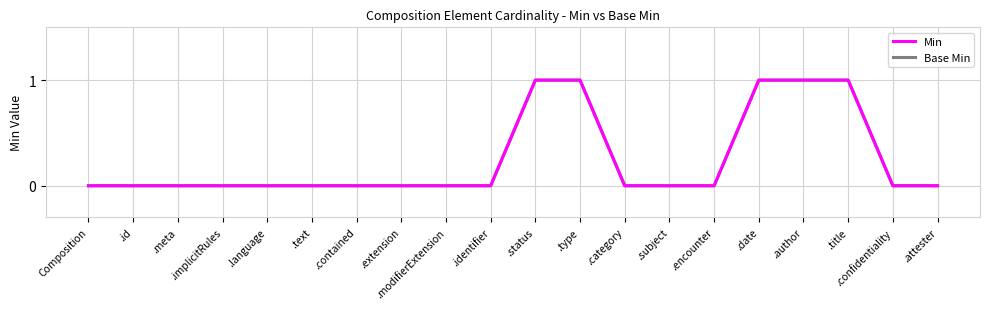

At how many categories does at least one series exceed 0?

5